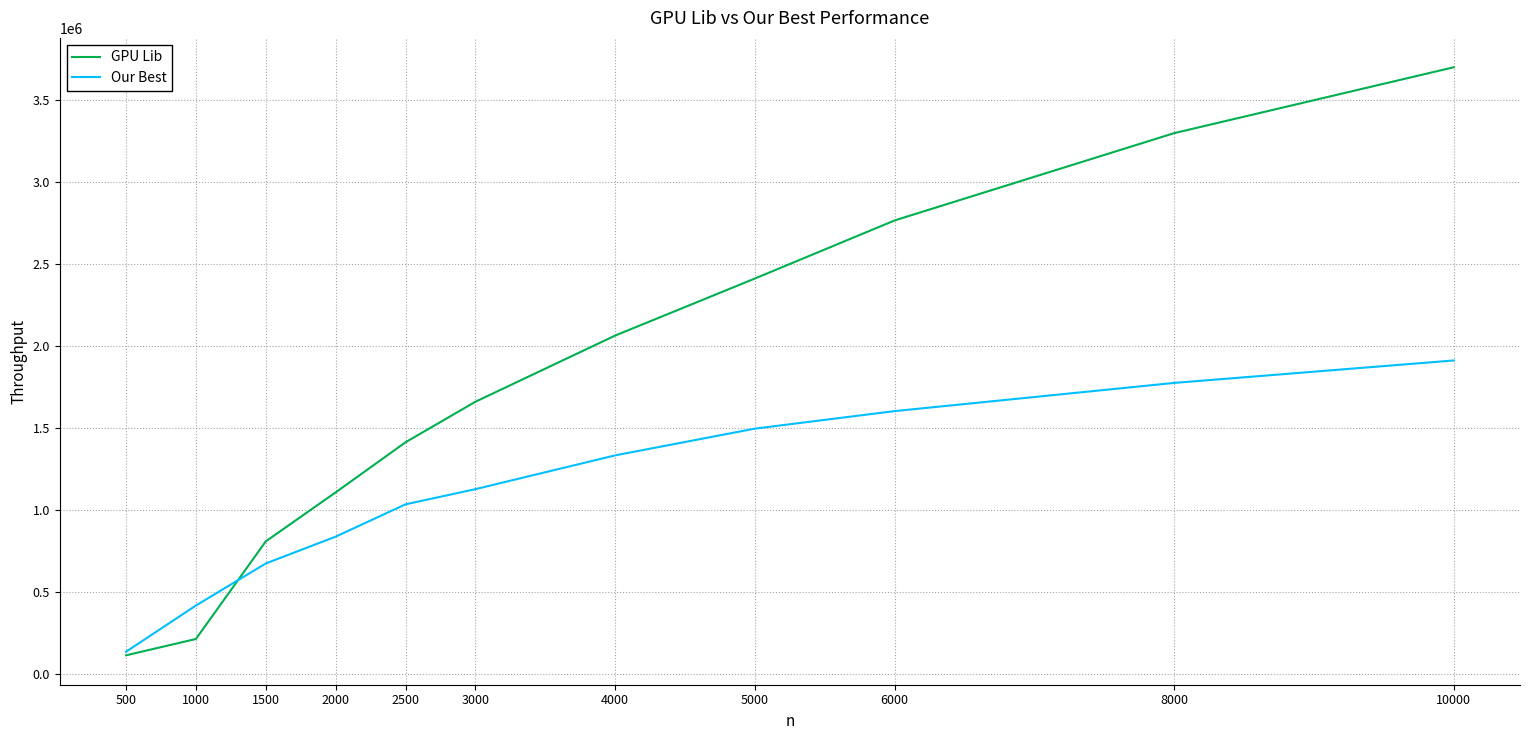

Rank the series at 1500 from lowest to highest value.

Our Best, GPU Lib